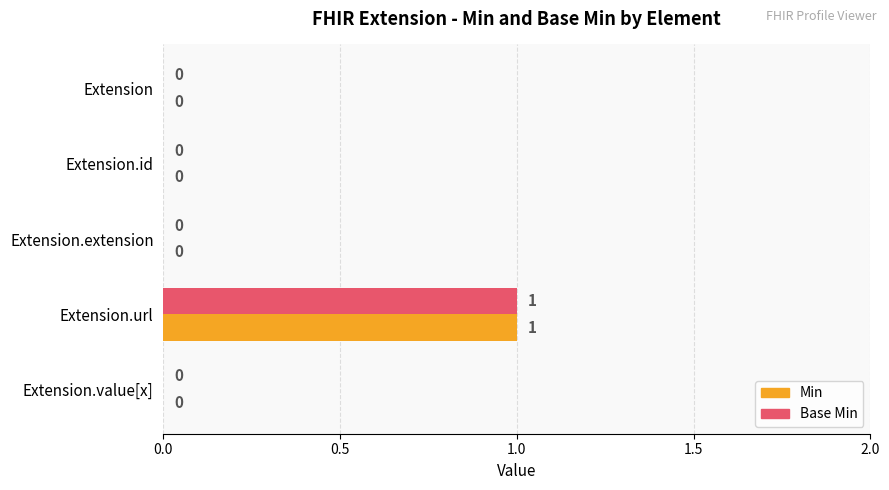

What is the sum of all Base Min values?

1